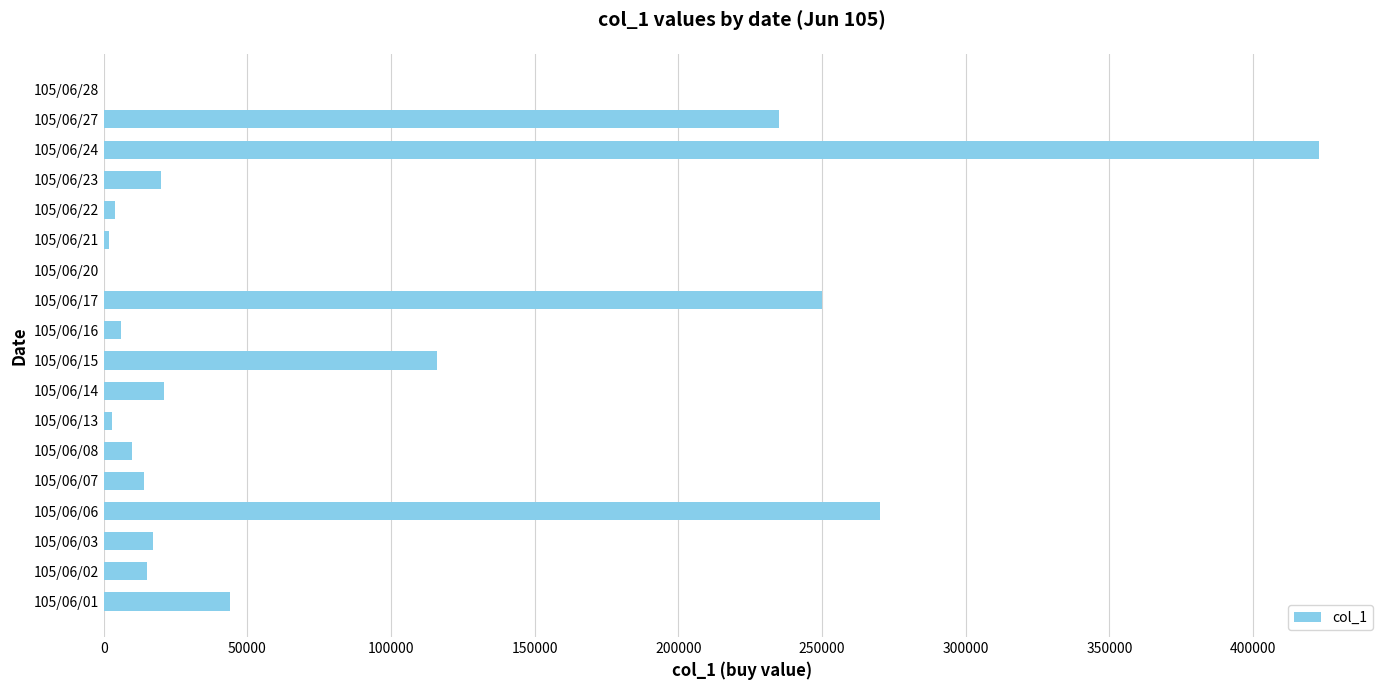

What is the change in value from 105/06/17 to 105/06/28?

-250000